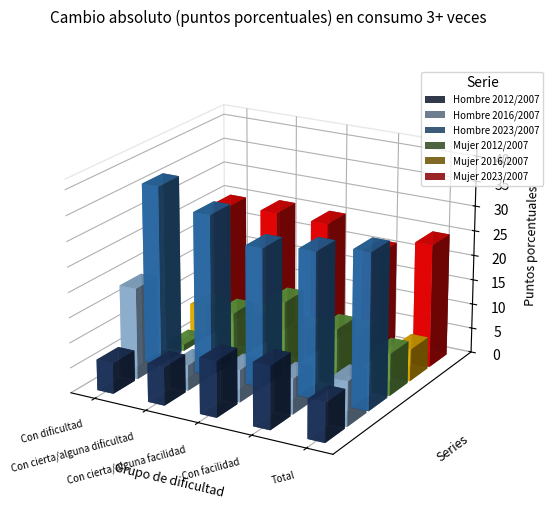

What is the maximum value for Mujer 2012/2007?

14.4